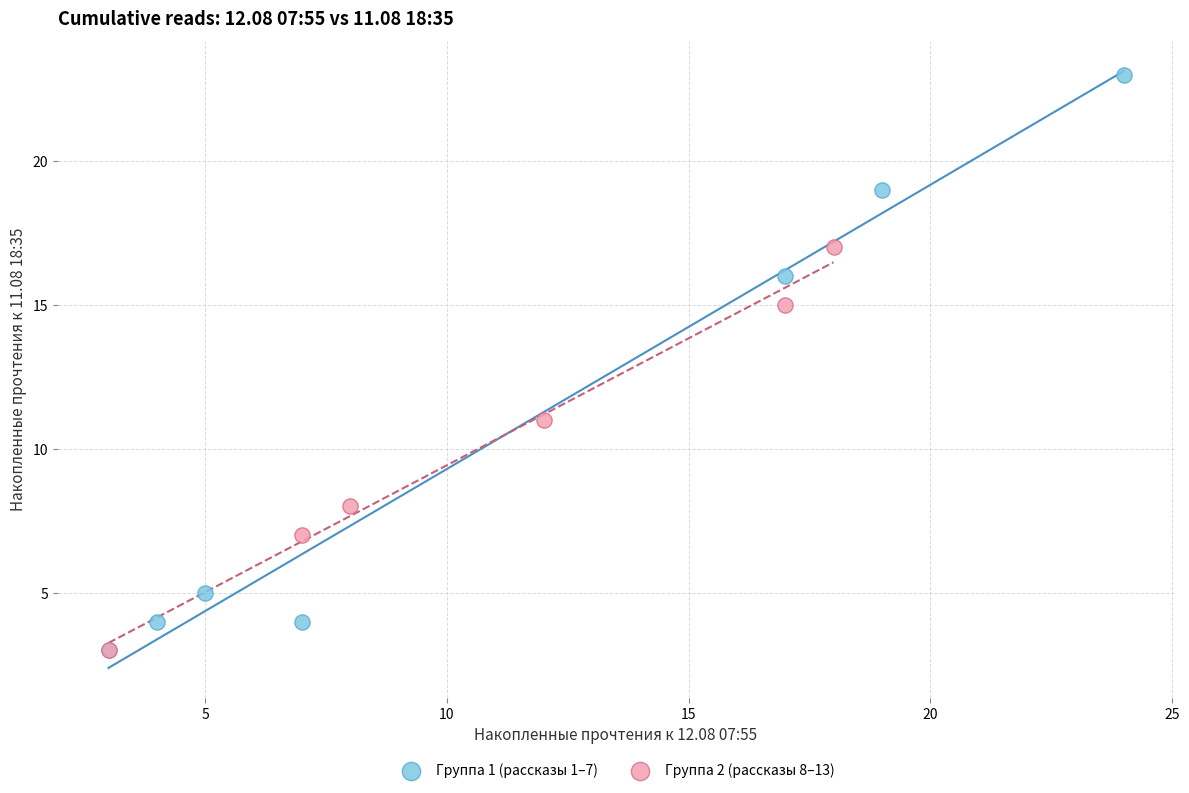

Which series contains the highest Y value?

Группа 1 (рассказы 1–7)